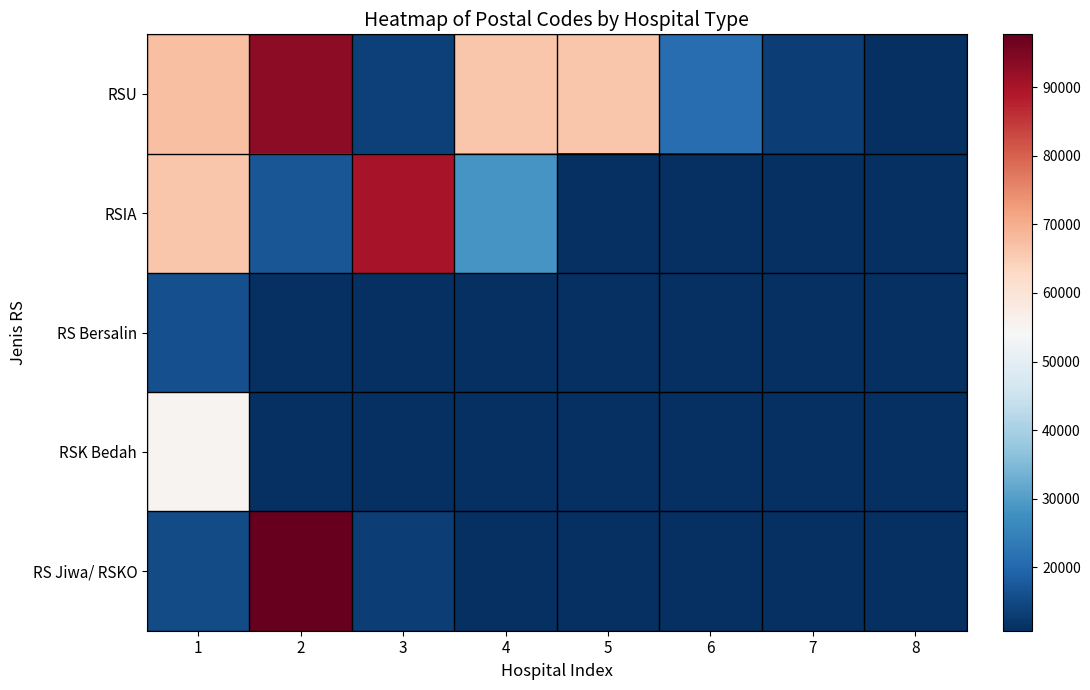

Reading left to right, what are all the values shown in this chart?

RSU: 1=67161	2=93111	3=13720	4=66183	5=66171	6=21184	7=13120	8=10740
RSIA: 1=66184	2=17117	3=90111	4=28411	5=0	6=0	7=0	8=0
RS Bersalin: 1=16161	2=0	3=0	4=0	5=0	6=0	7=0	8=0
RSK Bedah: 1=55281	2=0	3=0	4=0	5=0	6=0	7=0	8=0
RS Jiwa/ RSKO: 1=15321	2=97726	3=13440	4=0	5=0	6=0	7=0	8=0